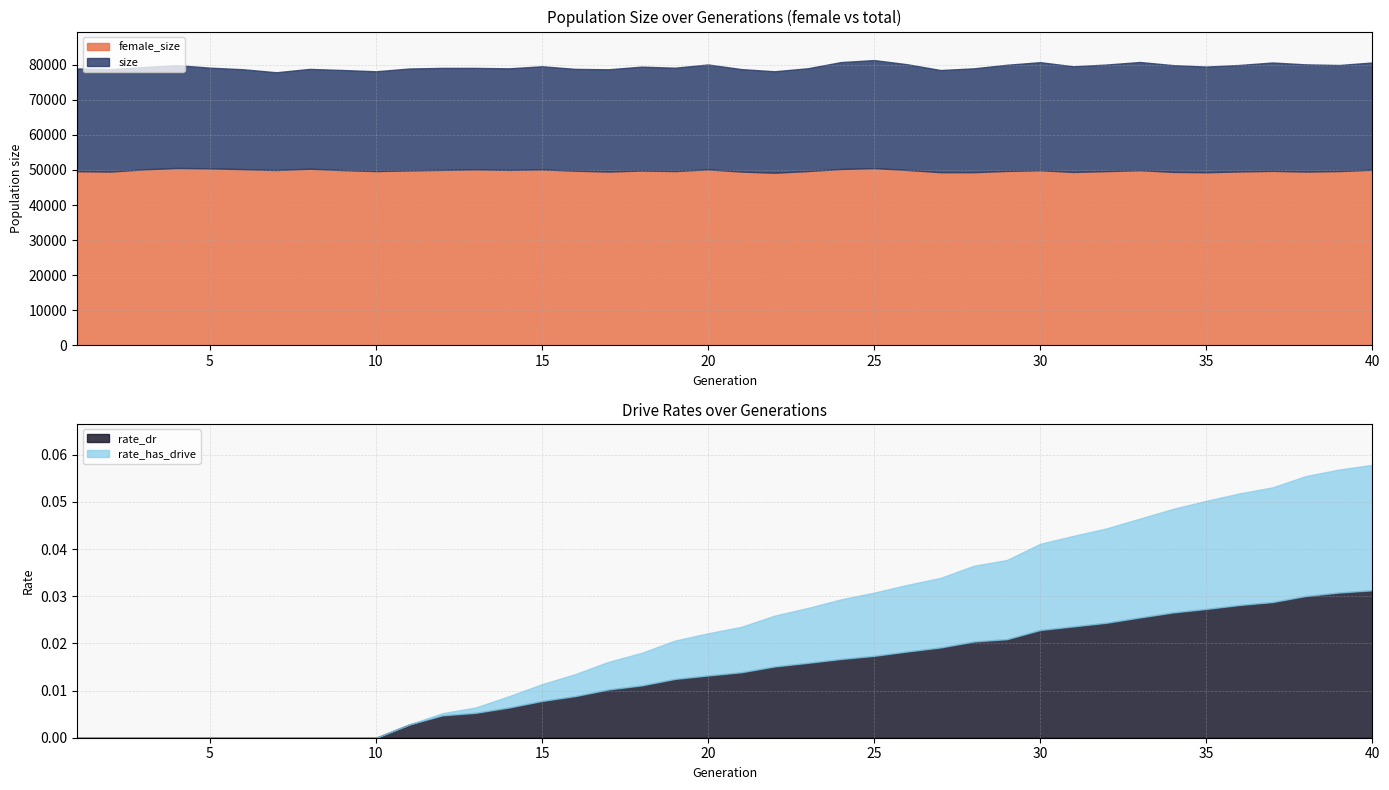

True or false: female_size has a value of 18895.4 at 11.

False